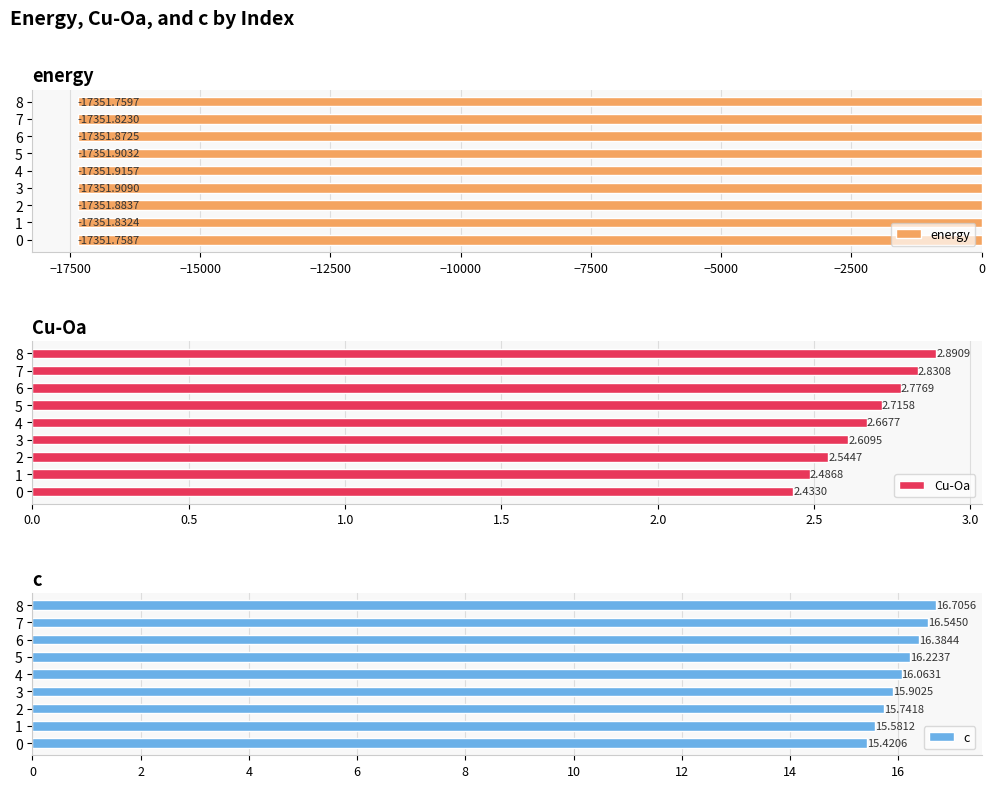

How many bars are there in each group?

3